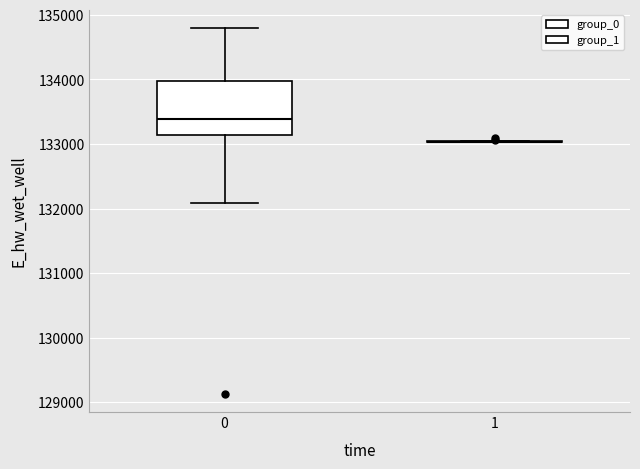

Reading left to right, transcribe this box plot: for each box, give where its median line is, the range the box spans, and where its two whiskers end, as read against the y-axis. The values are not printed on the chart, so give them approximately, as read against the axis.

0: median 133400, box 133100 to 134000, whiskers 132100 to 134800
1: box collapsed to a line at 133000, whiskers 133000 to 133100